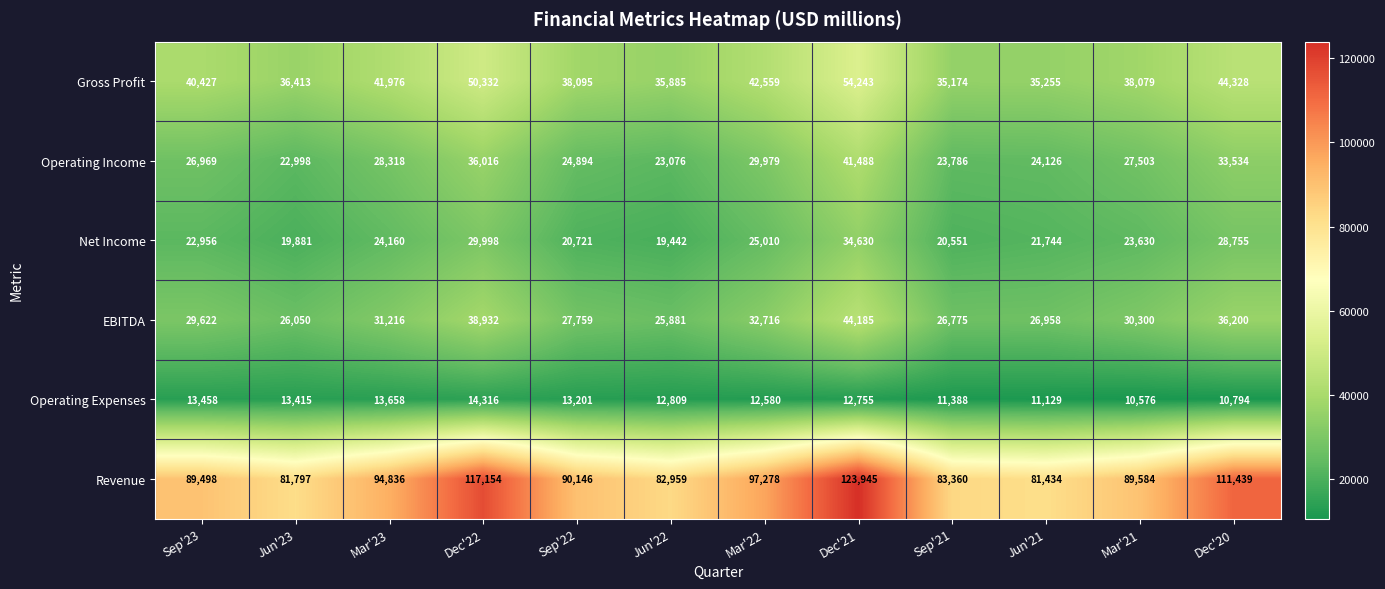

What is the spread (max minus min) of values at Dec'21?

111190